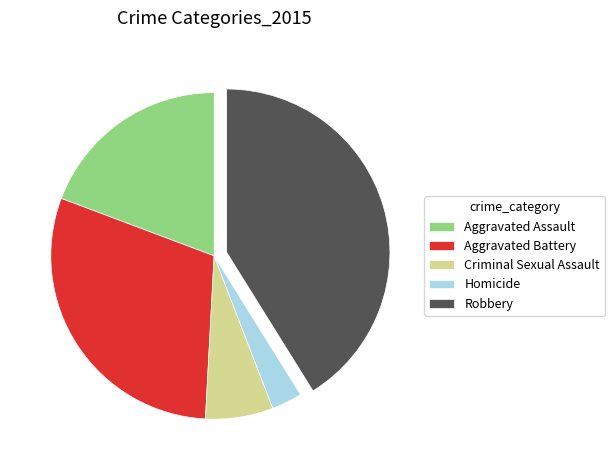

Is it true that Criminal Sexual Assault is 7% of the pie?

True